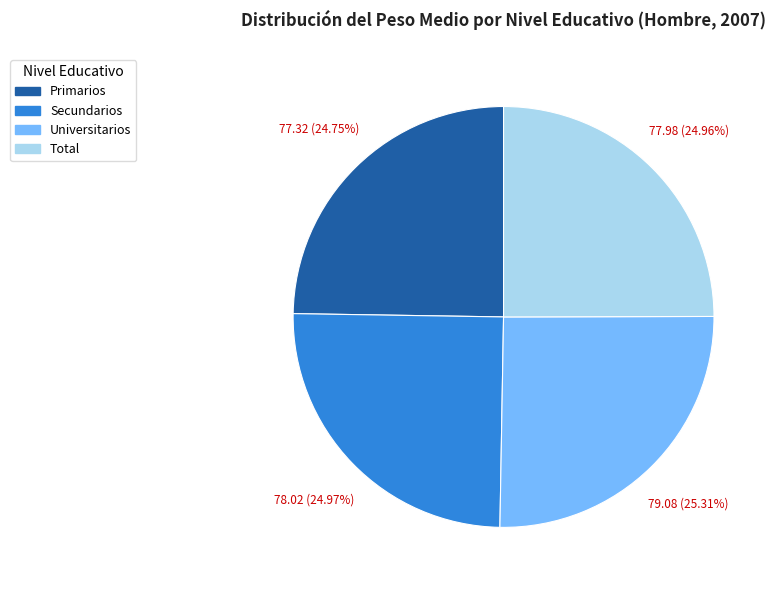

What is the ratio of the value at Total to the value at Universitarios?

1.0